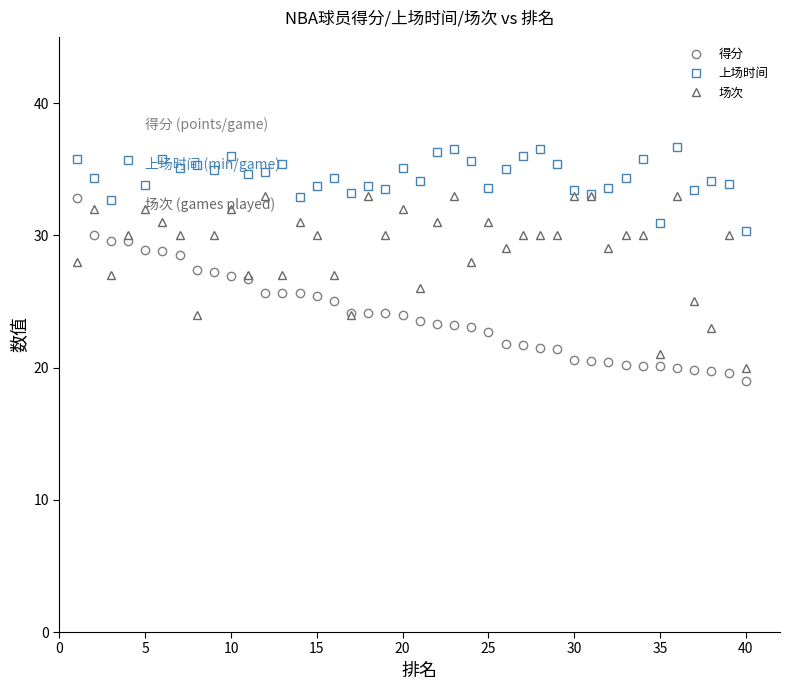

What is the value of the 场次 point at the 18th from the left?

33.0